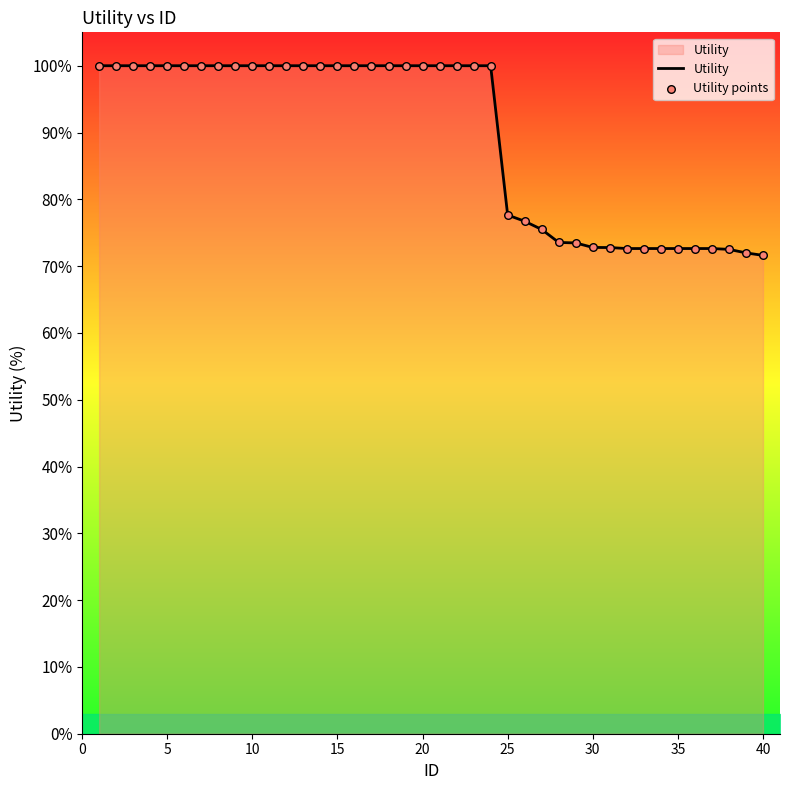

What is the difference between the maximum and minimum values?

28.4